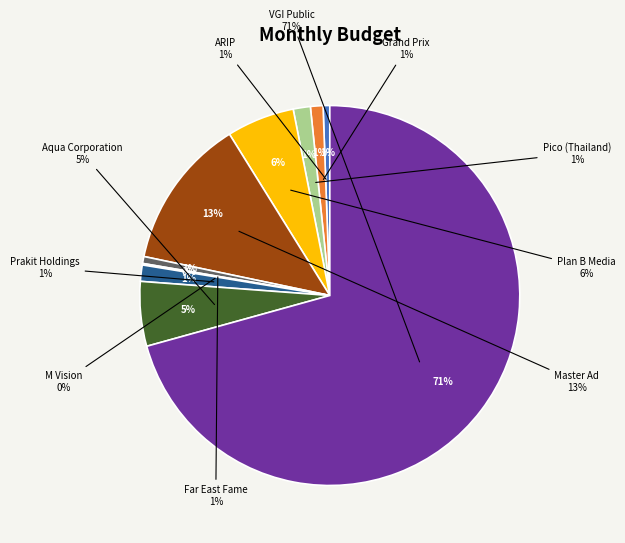

Does any single category account for the majority?

Yes